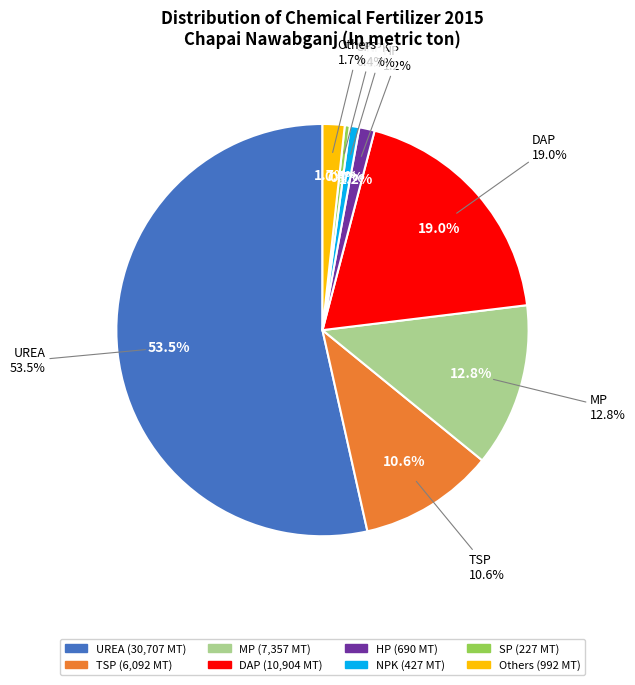

Which category has the smallest portion of the pie?

SP